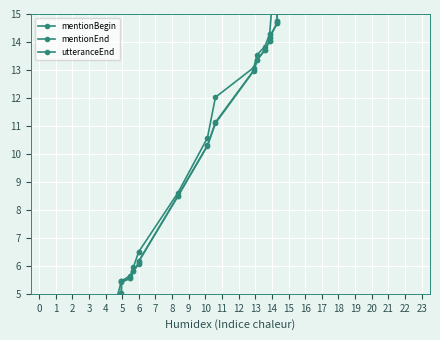

True or false: mentionBegin and mentionEnd cross at least once.

False